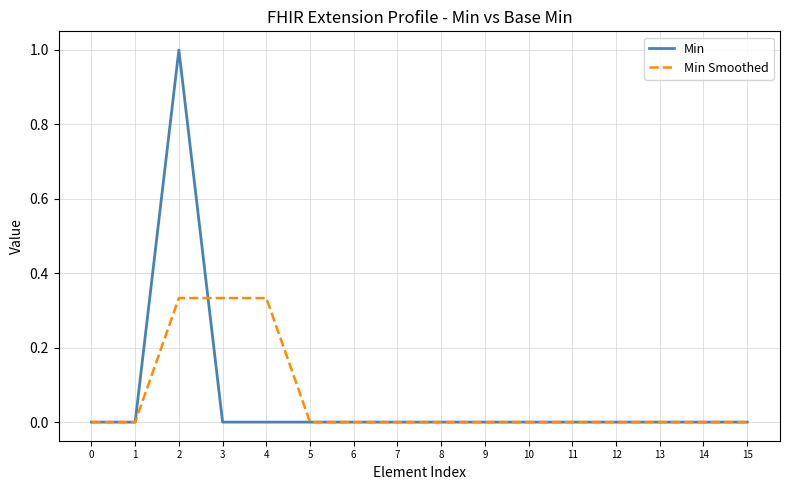

What is the spread (max minus min) of values at 2?

0.7